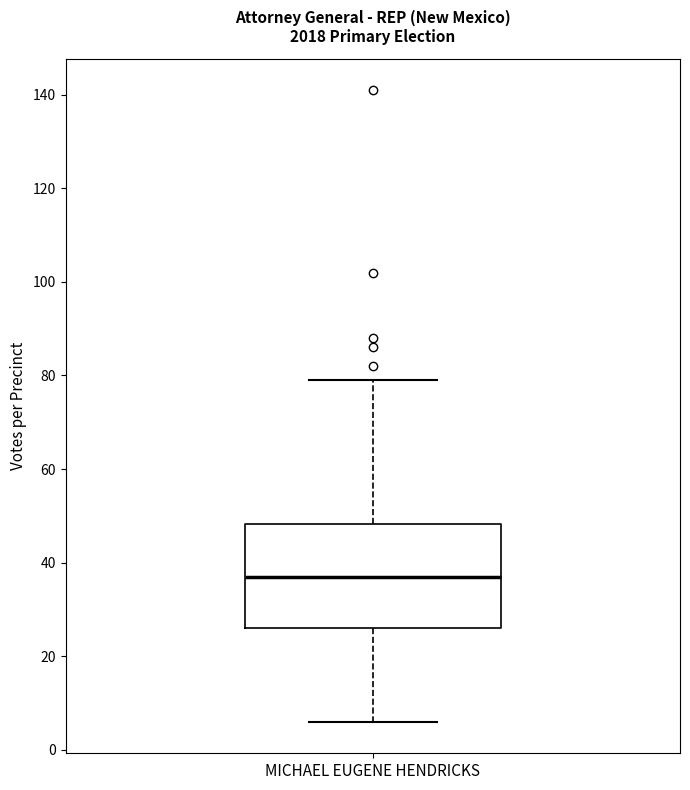

Read this box plot against the y-axis: the position of the median line, the range covered by the box, and the ends of both whiskers. The values are not printed on the chart, so give them approximately, as read against the axis.

median 38, box 26 to 48, whiskers 6 to 80